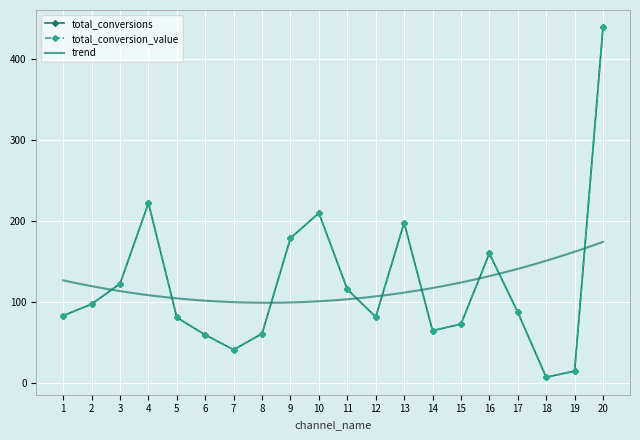

How many interior local peaks does the total_conversion_value series have?

4